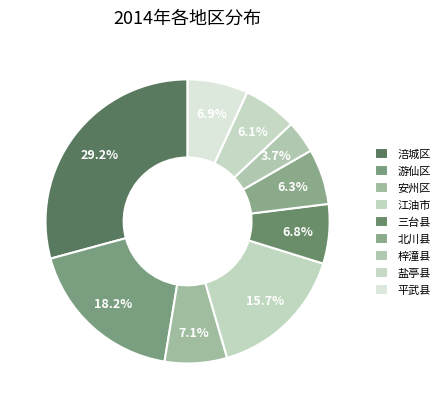

True or false: 涪城区 accounts for 22% of the total.

False